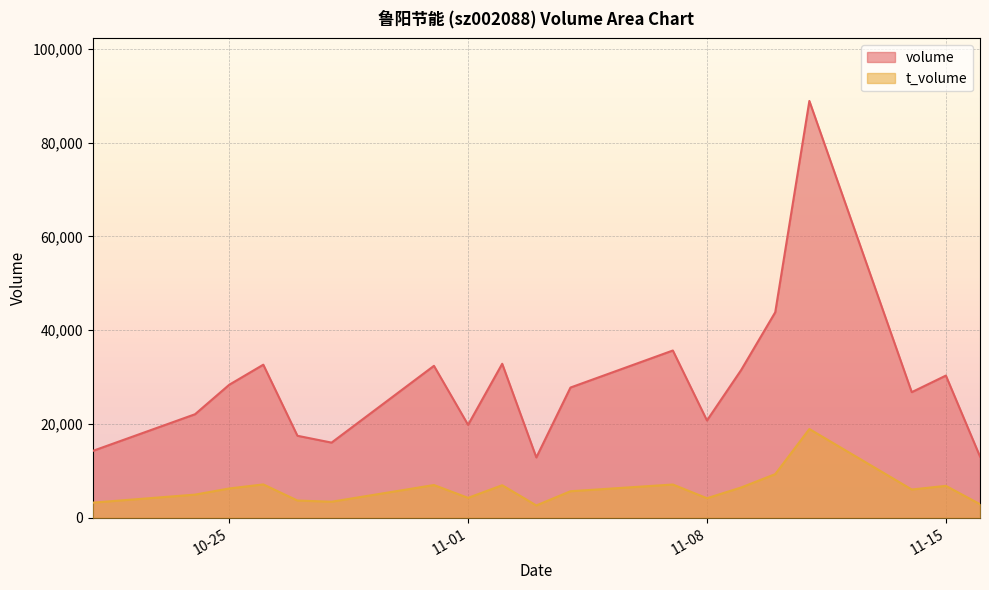

Which series has the widest spread of values?

volume